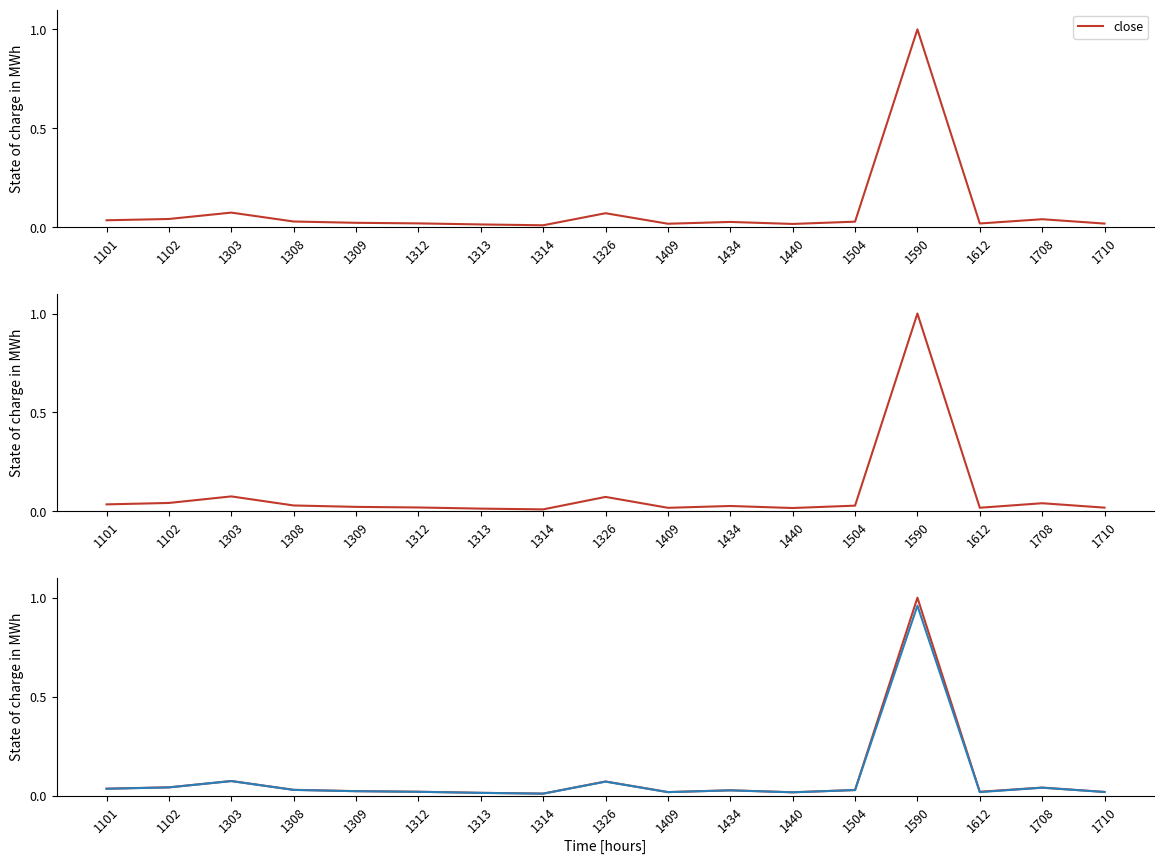

Which category has the lowest value across all series?

1314